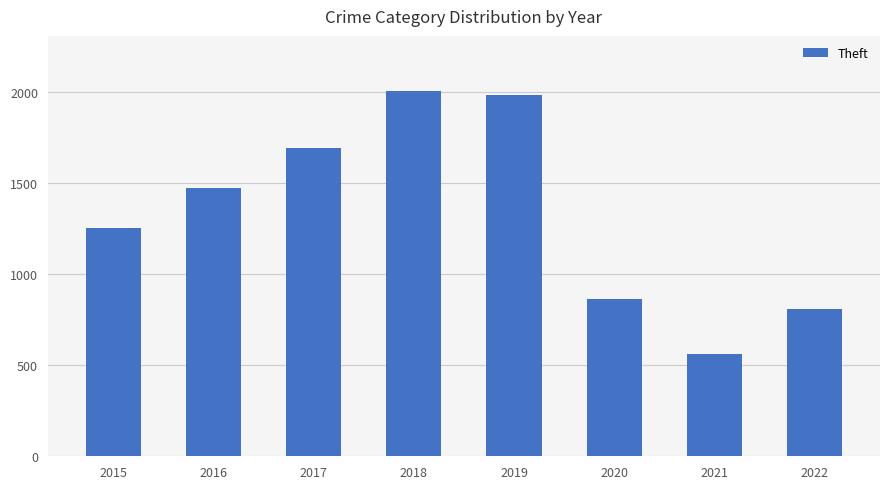

List the labels in order of value, smallest first.

2021, 2022, 2020, 2015, 2016, 2017, 2019, 2018